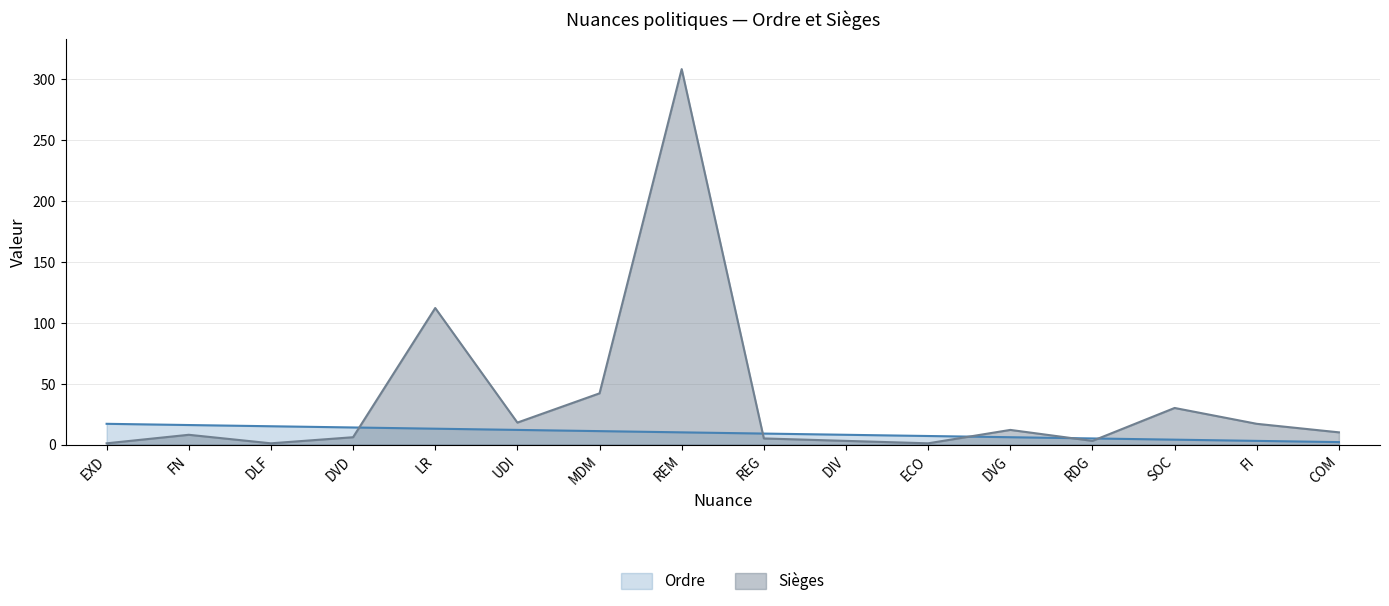

What is the sum of the Ordre values at DIV and ECO?

15